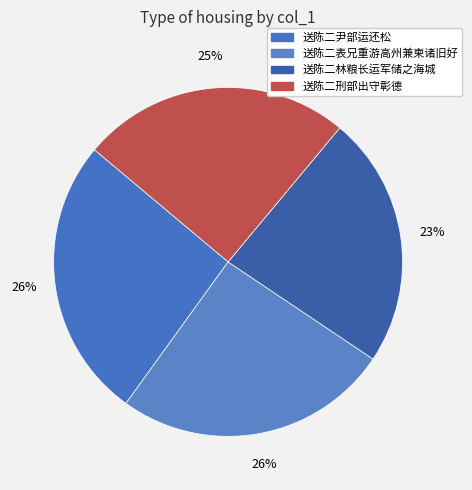

What percentage is the 送陈二刑部出守彰德 slice, to the nearest percent?

25%